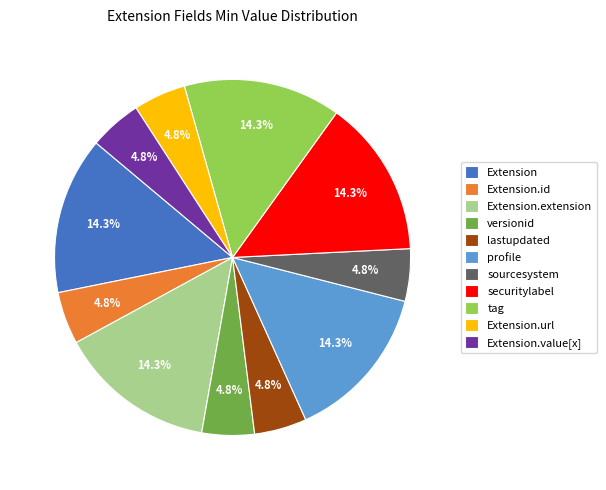

How many segments does this pie chart have?

11